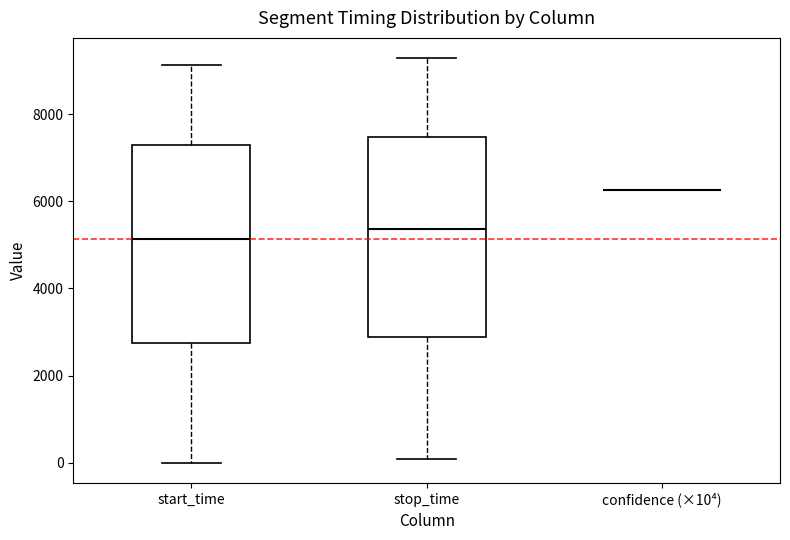

Where does the lower whisker of the box for start_time end on the y-axis? The values are not printed on the chart, so give them approximately, as read against the axis.

0